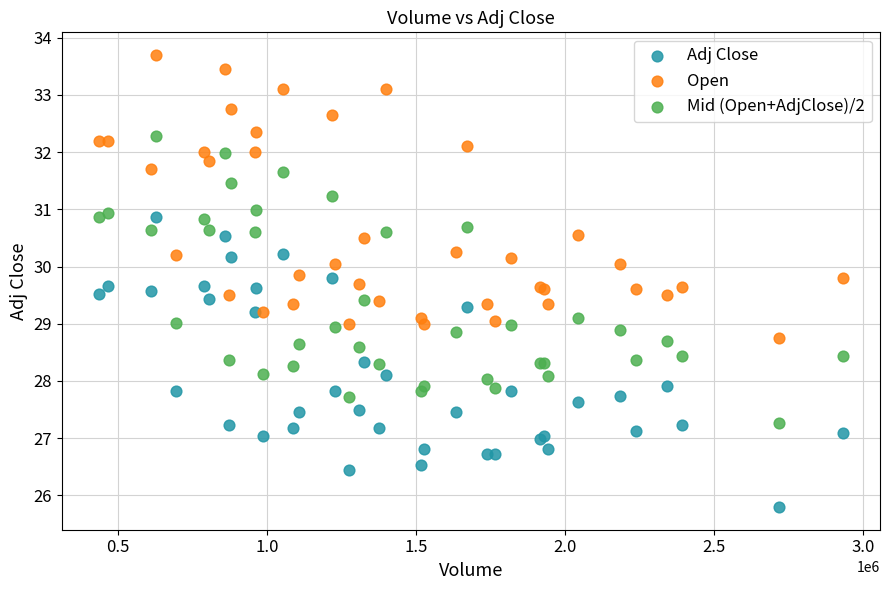

Which series contains the lowest Y value?

Adj Close